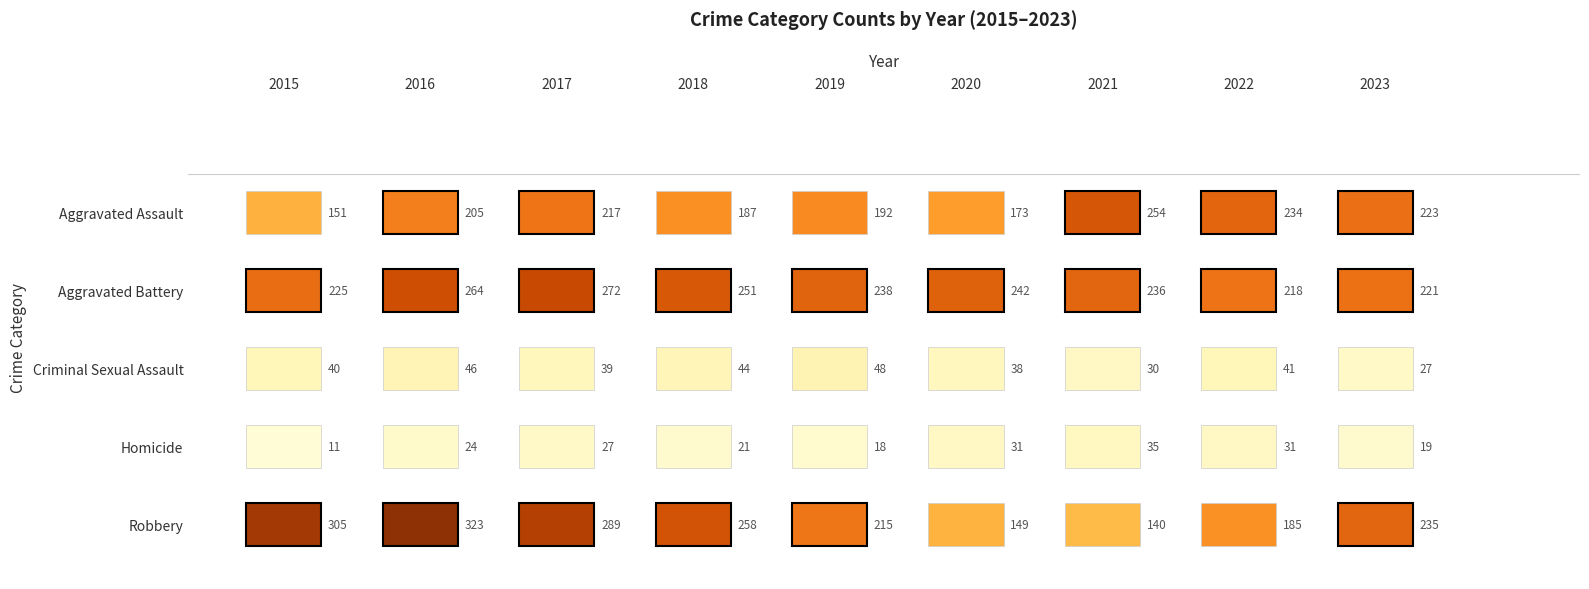

What is the average value of the Aggravated Assault series?

204